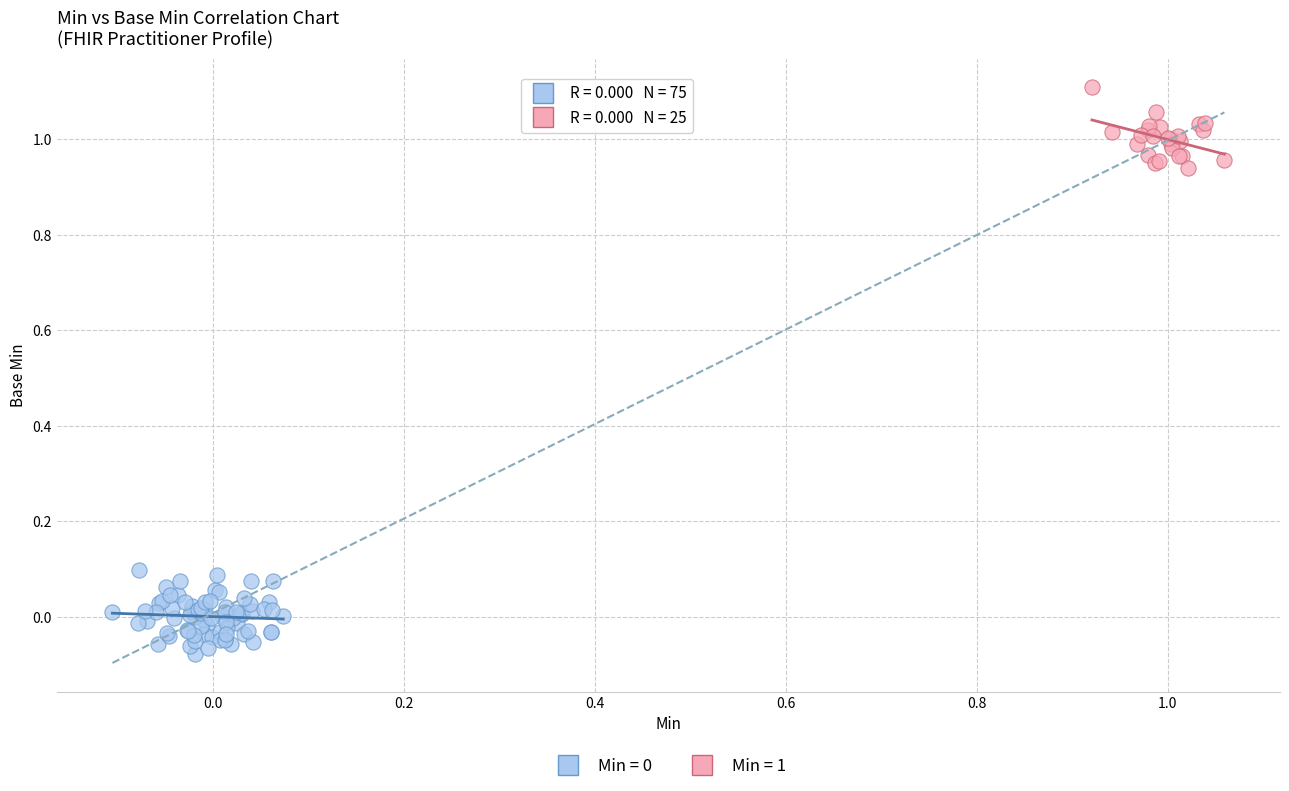

Which series contains the highest Y value?

Min = 1